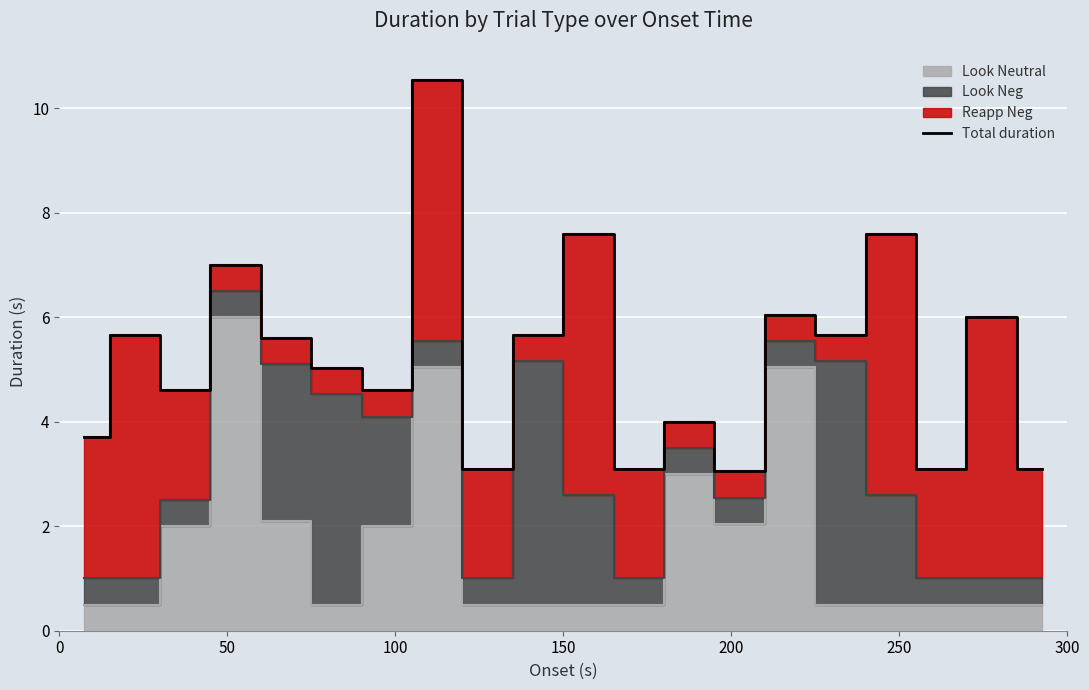

What is the maximum value for Total duration?

10.6